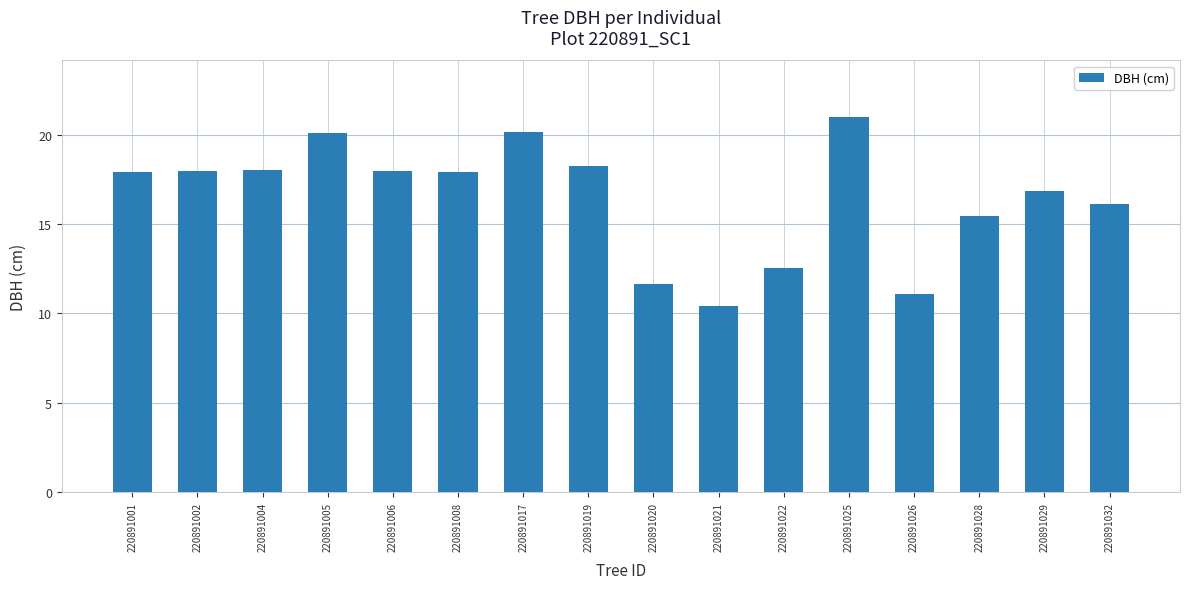

How many data points does each series have?

16